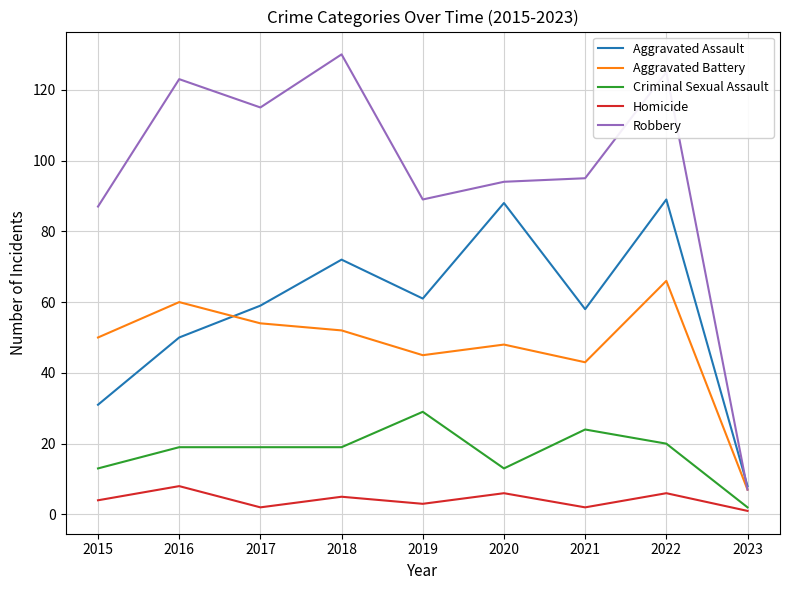

Reading left to right, extract all data points from this chart.

Aggravated Assault: 2015=31	2016=50	2017=59	2018=72	2019=61	2020=88	2021=58	2022=89	2023=8
Aggravated Battery: 2015=50	2016=60	2017=54	2018=52	2019=45	2020=48	2021=43	2022=66	2023=7
Criminal Sexual Assault: 2015=13	2016=19	2017=19	2018=19	2019=29	2020=13	2021=24	2022=20	2023=2
Homicide: 2015=4	2016=8	2017=2	2018=5	2019=3	2020=6	2021=2	2022=6	2023=1
Robbery: 2015=87	2016=123	2017=115	2018=130	2019=89	2020=94	2021=95	2022=125	2023=7